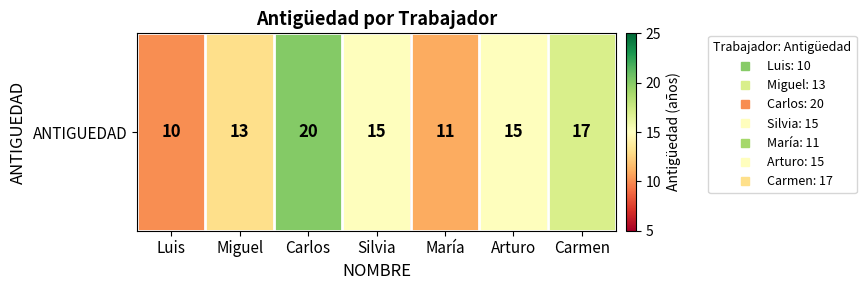

What is the greatest value displayed?

20